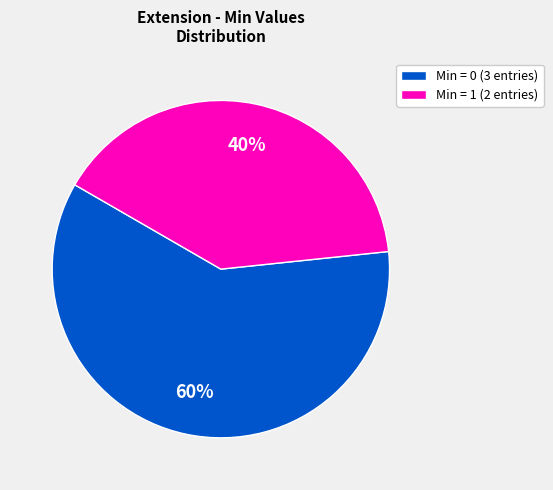

To the nearest percent, what is the average slice percentage?

50%